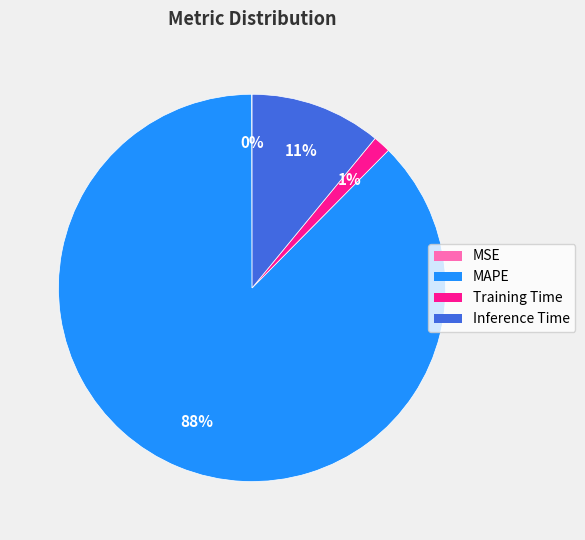

Do Inference Time and MAPE together represent more than half of the pie?

Yes